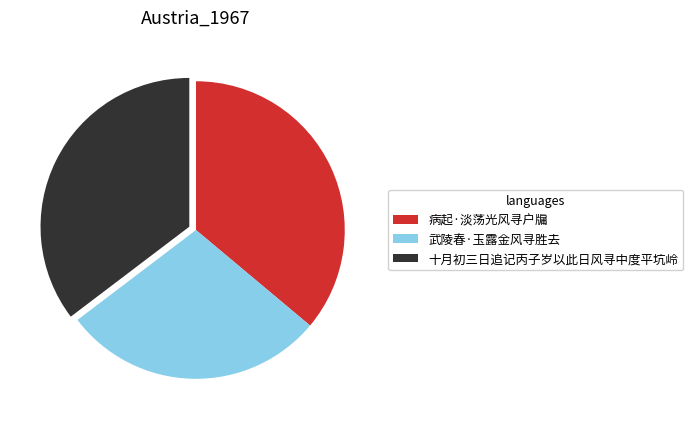

What is the ratio of the value at 病起·淡荡光风寻户牖 to the value at 武陵春·玉露金风寻胜去?

1.3